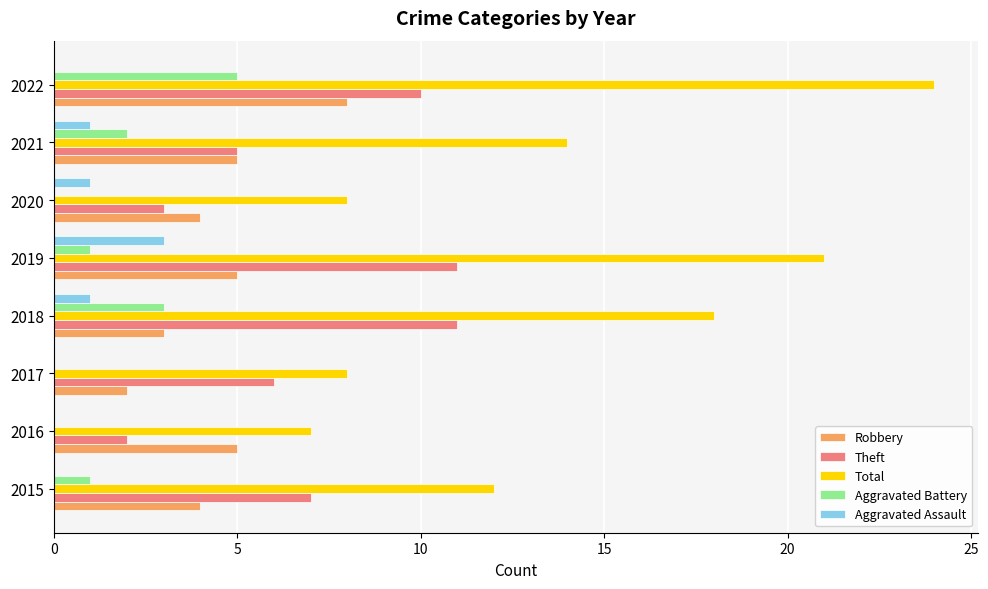

True or false: Robbery has a value of 8 at 2022.

True